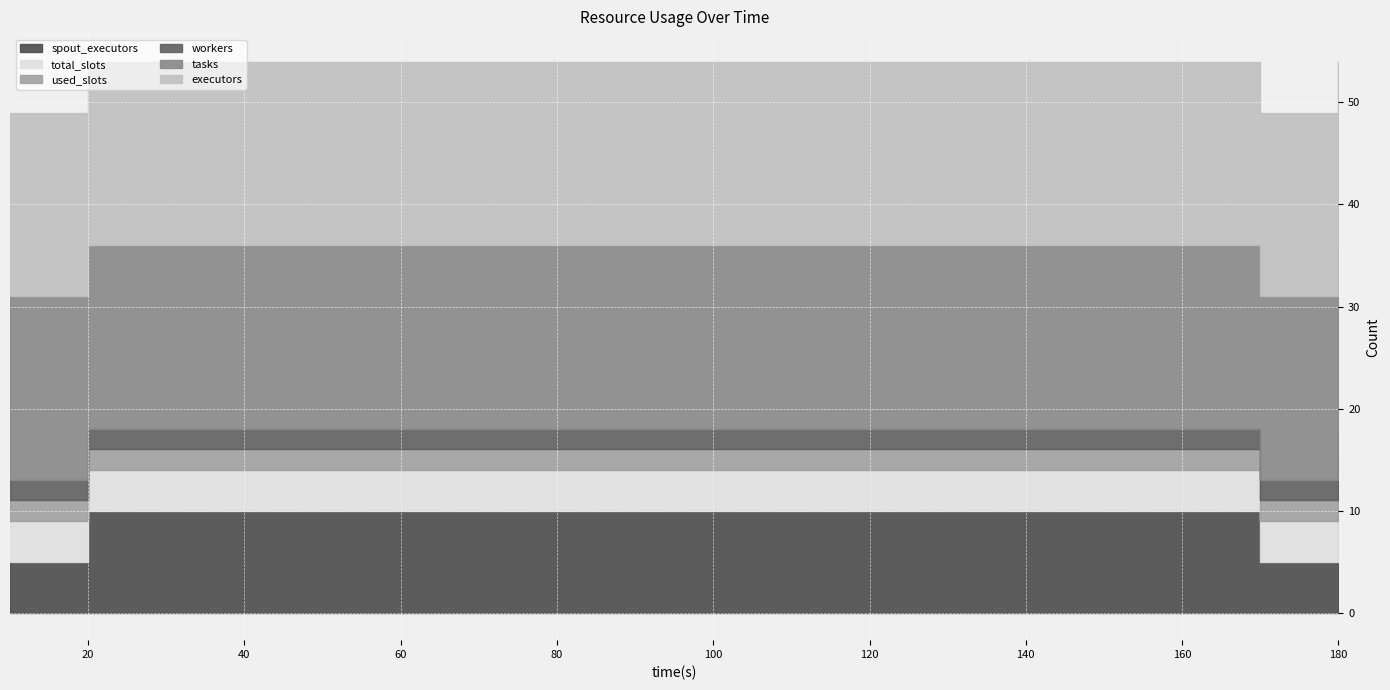

What is the sum of the used_slots values at 40 and 120?

4